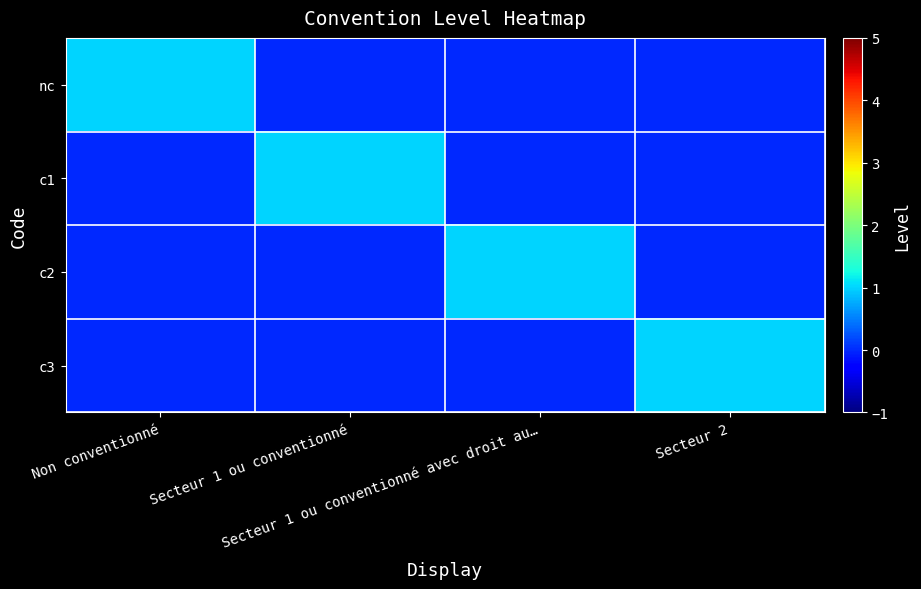

At which category does the chart reach its minimum across all series?

Secteur 1 ou conventionné